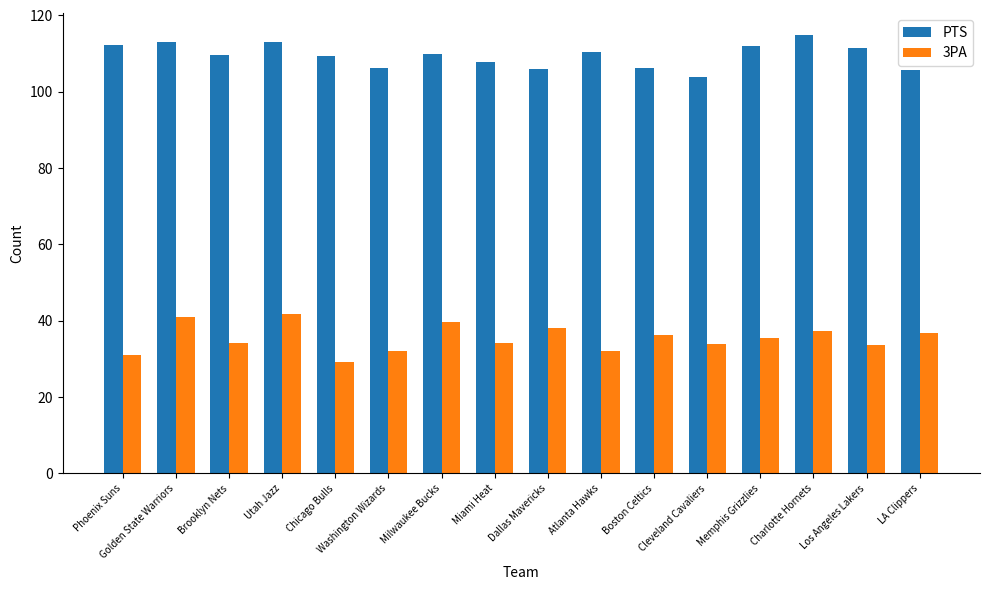

What are all the series names shown in the legend?

PTS, 3PA